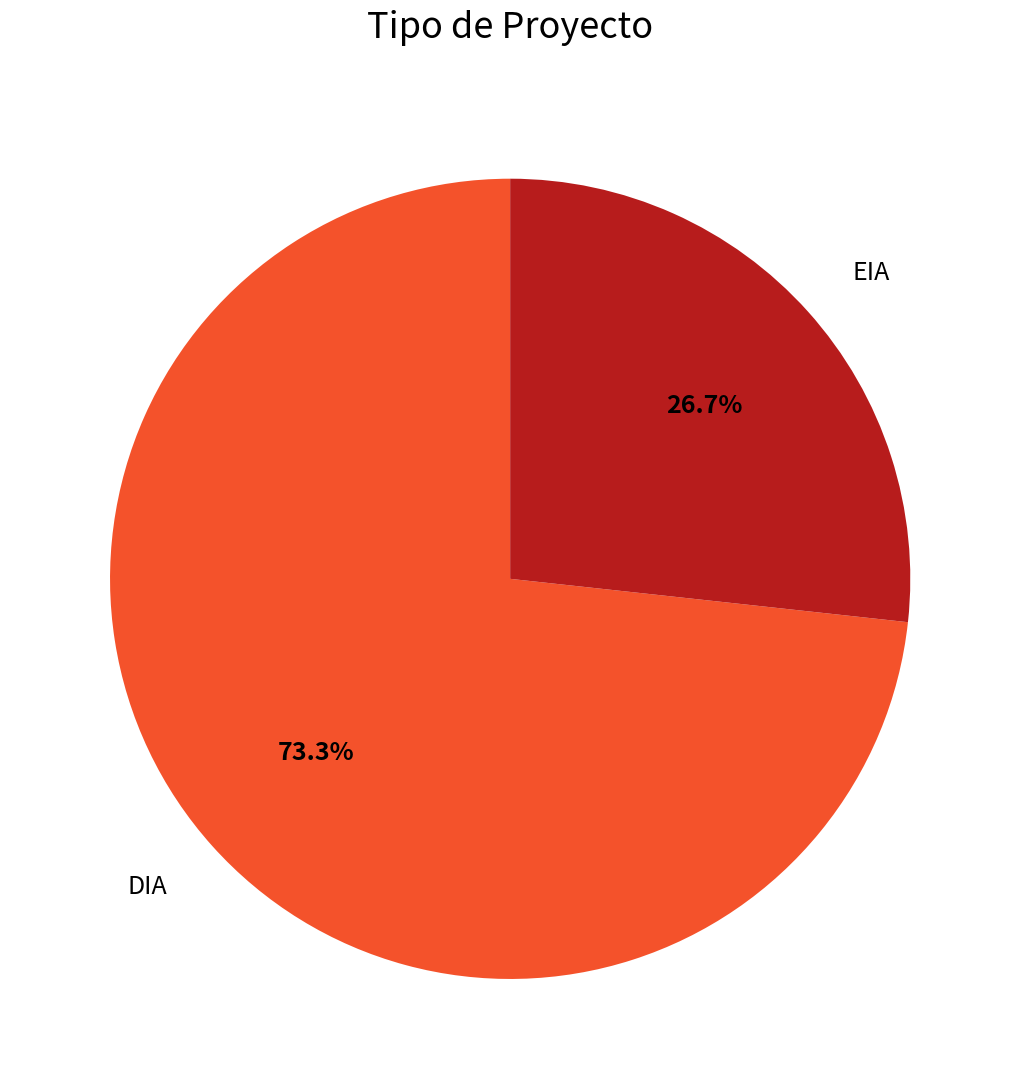

Count the number of slices in the pie.

2